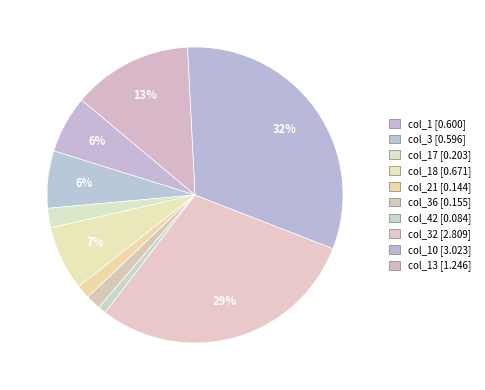

Rank the categories by value from highest to lowest.

col_10, col_32, col_13, col_18, col_1, col_3, col_17, col_36, col_21, col_42